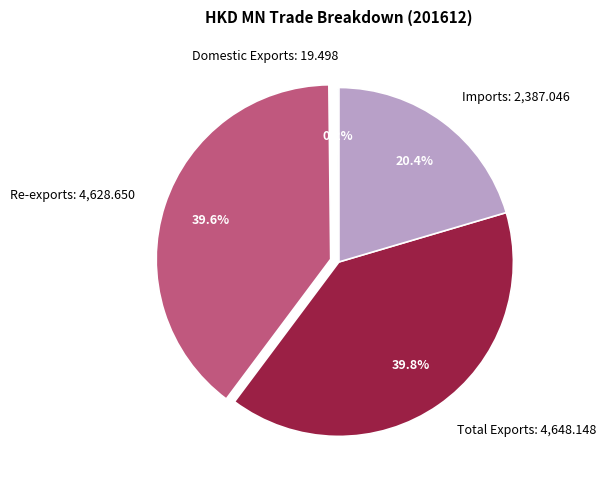

Is it true that Imports is 20% of the pie?

True